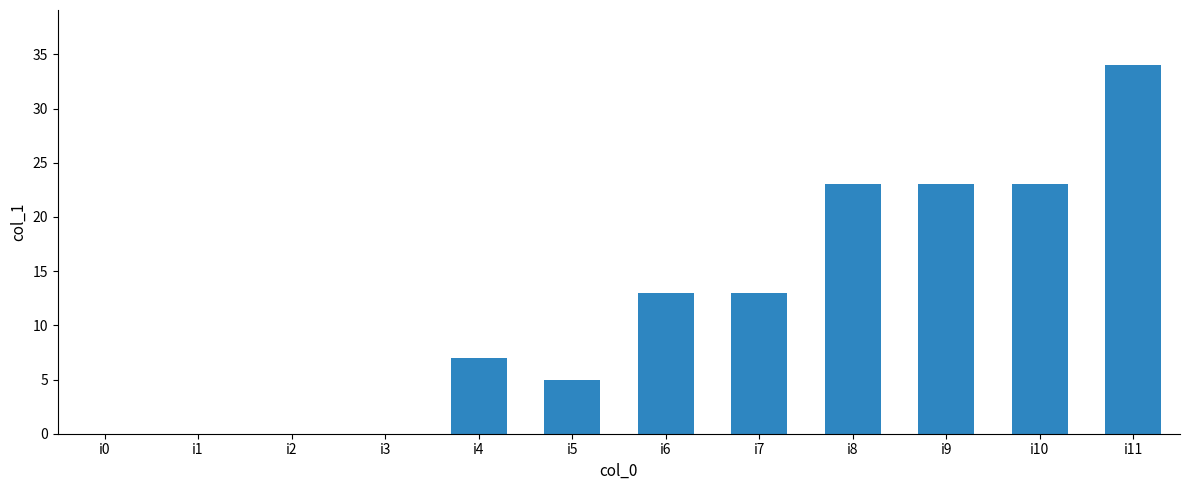

Between i5 and i10, which is larger?

i10